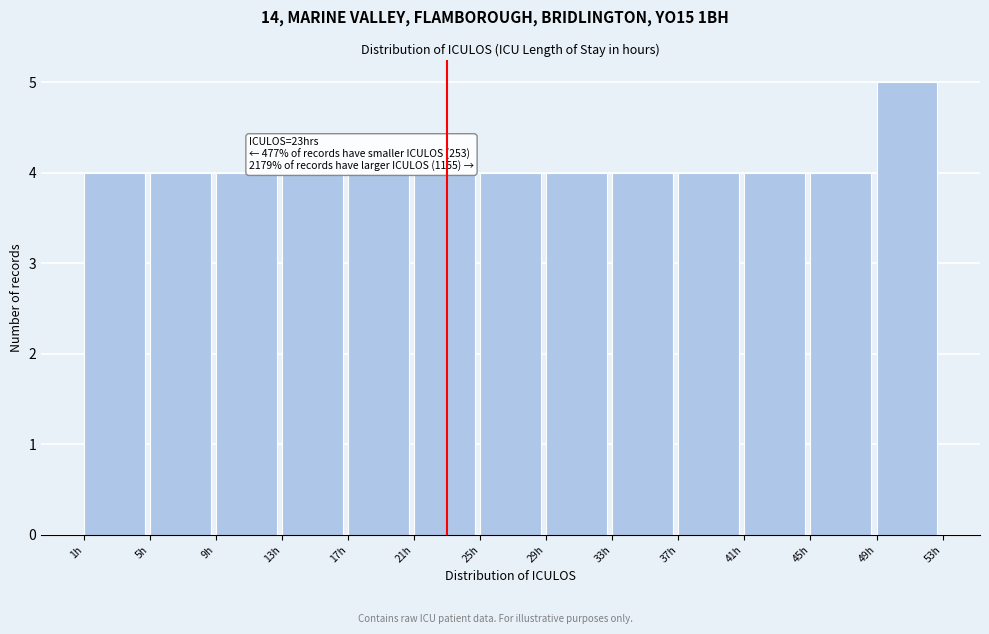

Over which range of the x-axis is the bar tallest?

49 to 53